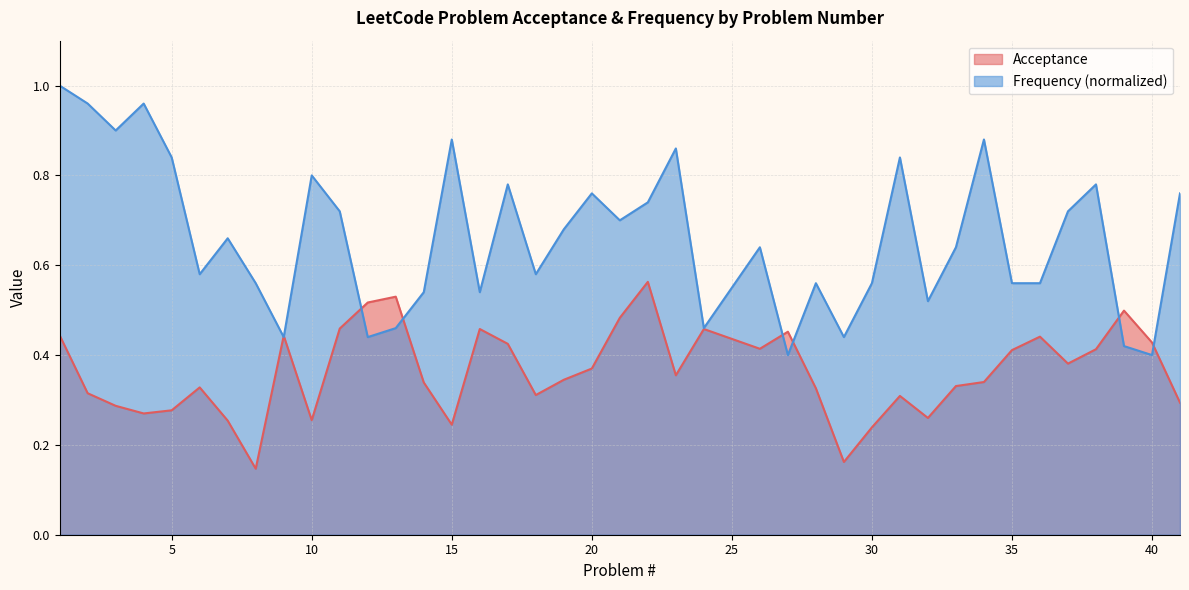

How many series are shown in this chart?

2